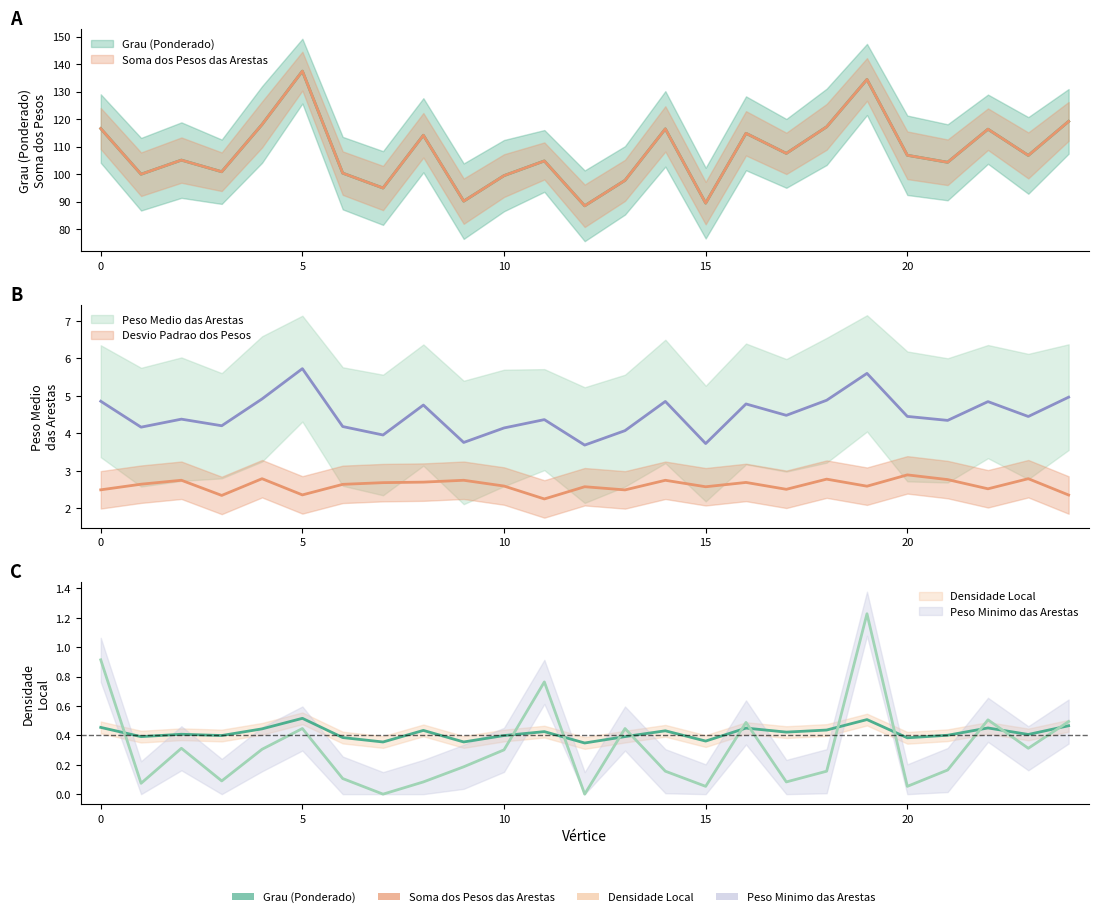

True or false: Densidade Local and Desvio Padrao dos Pesos cross at least once.

False